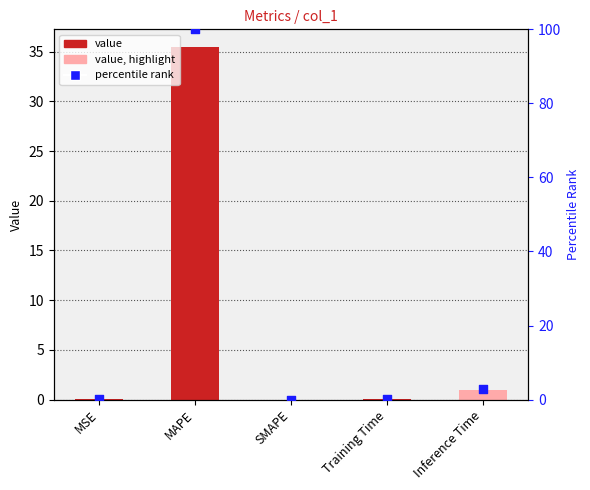

What is the total value across all series at MSE?

0.1